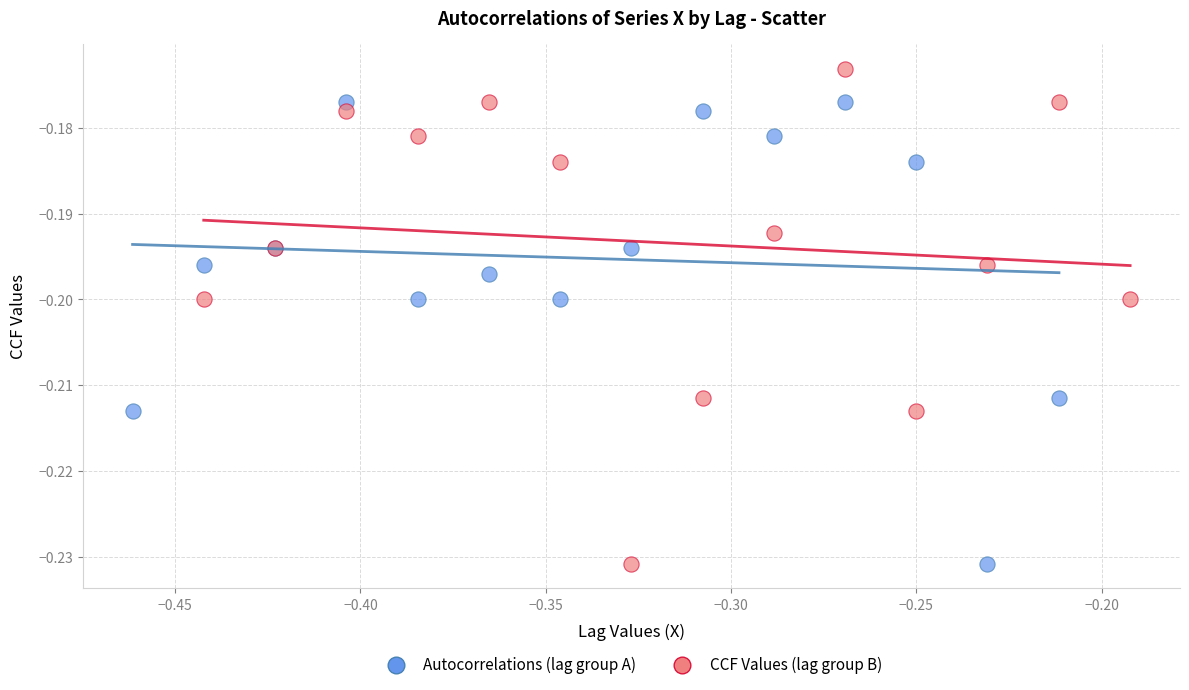

Which series reaches the maximum Y coordinate?

CCF Values (lag group B)